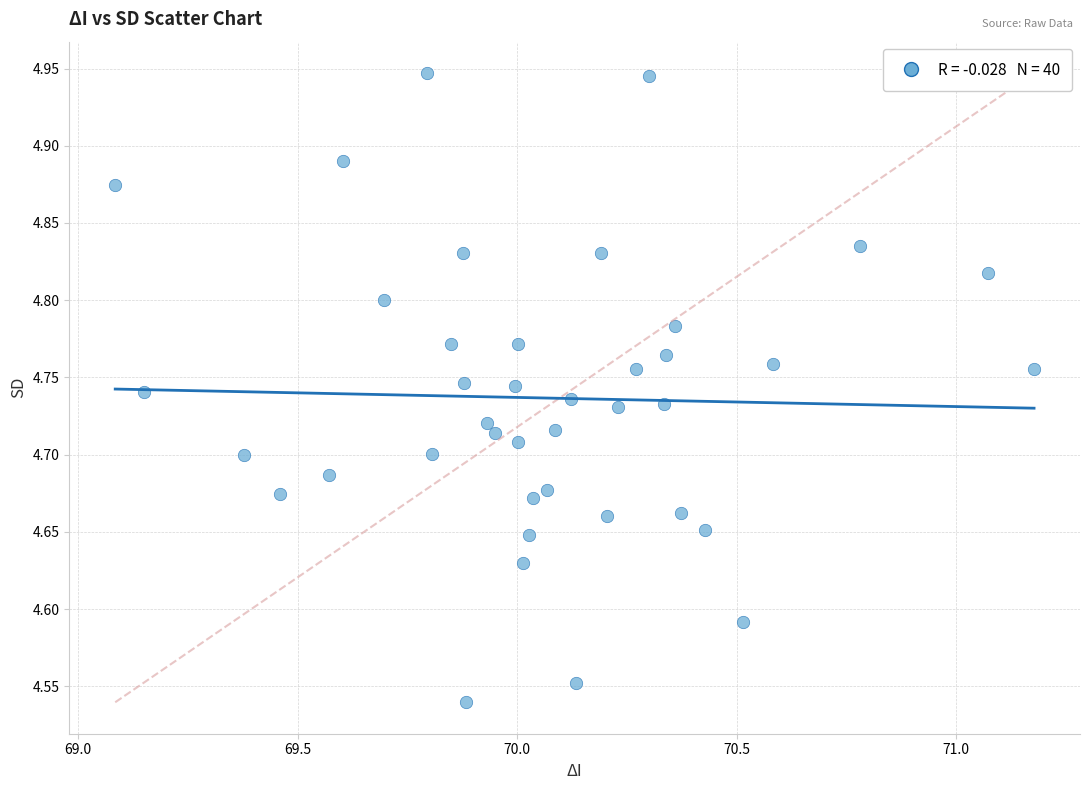

What is the range of Y values (max minus min)?

0.4